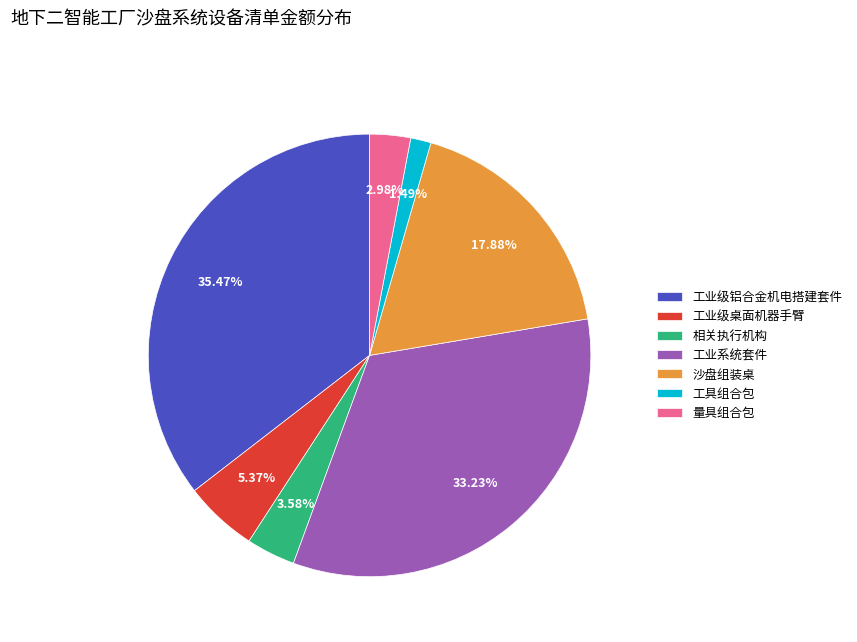

Between 工业系统套件 and 工具组合包, which is larger?

工业系统套件